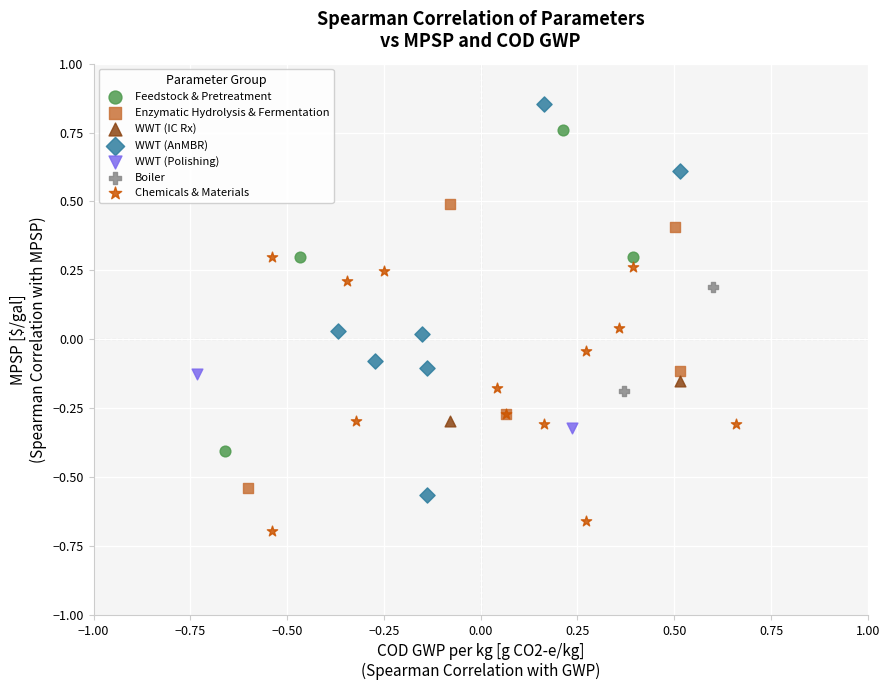

Which series has the largest Y range (max minus min)?

WWT (AnMBR)